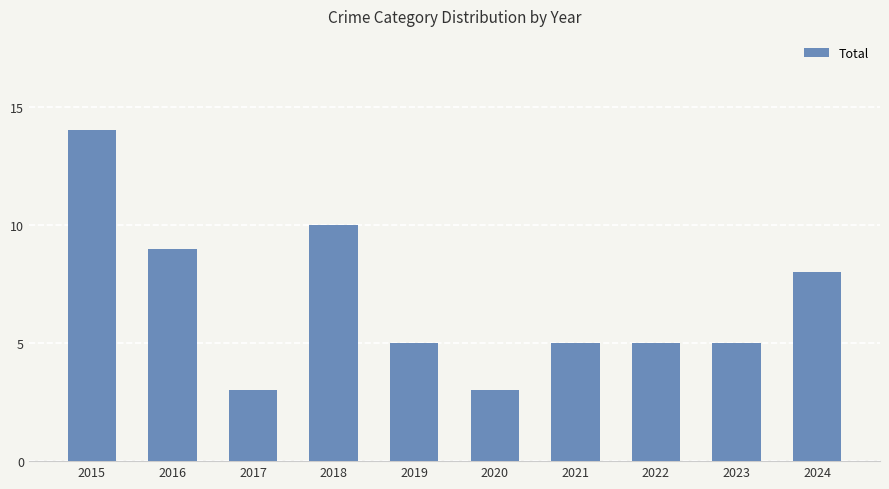

Reading right to left, transcribe all the data shown in this chart.

8	5	5	5	3	5	10	3	9	14